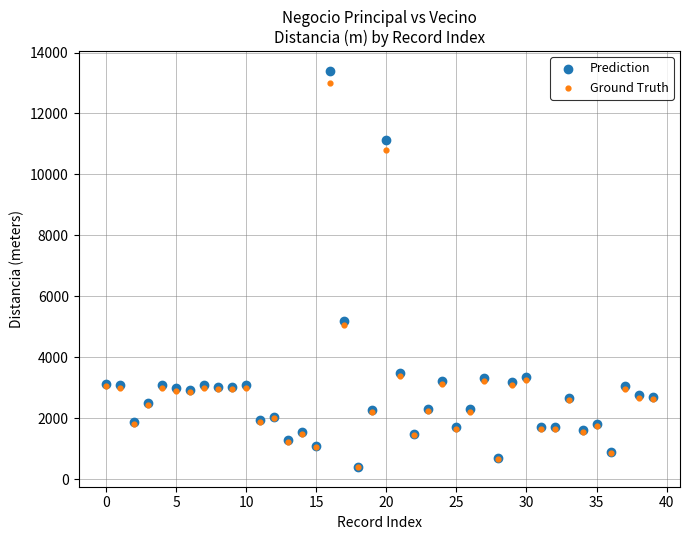

Which series has the largest Y range (max minus min)?

Prediction